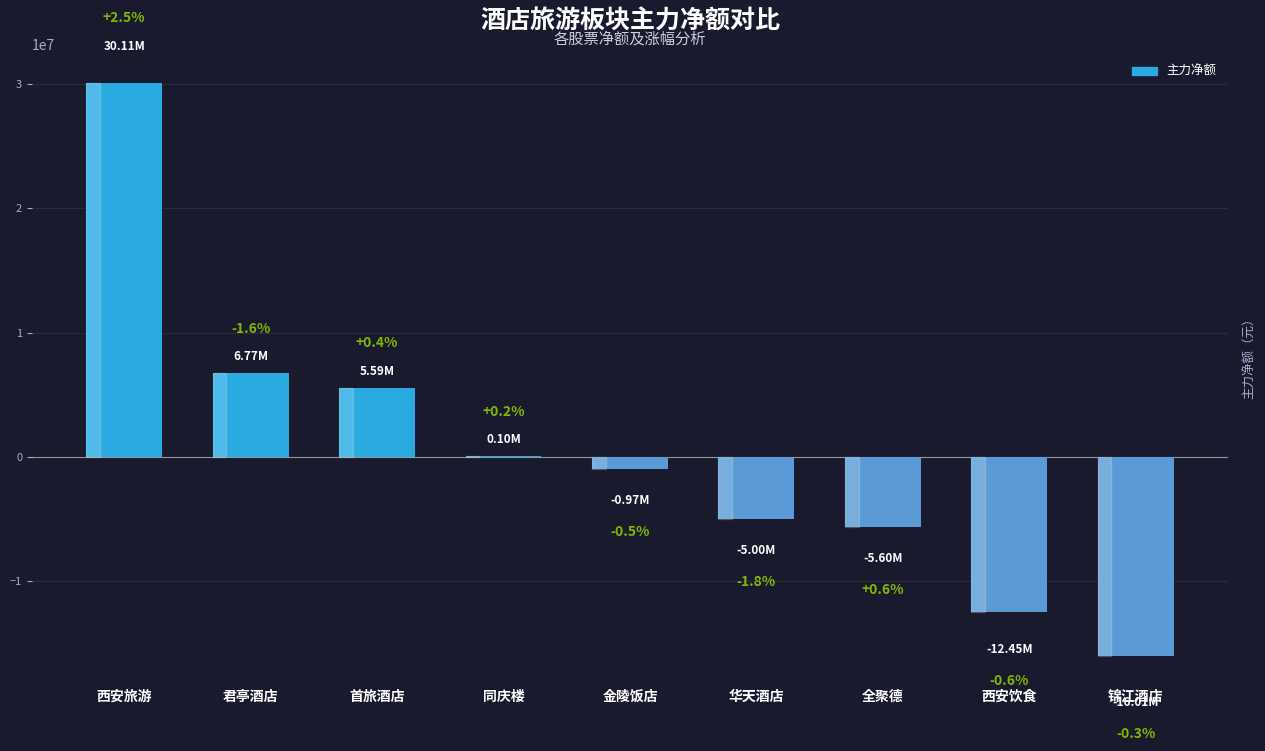

Are the bars horizontal?

No